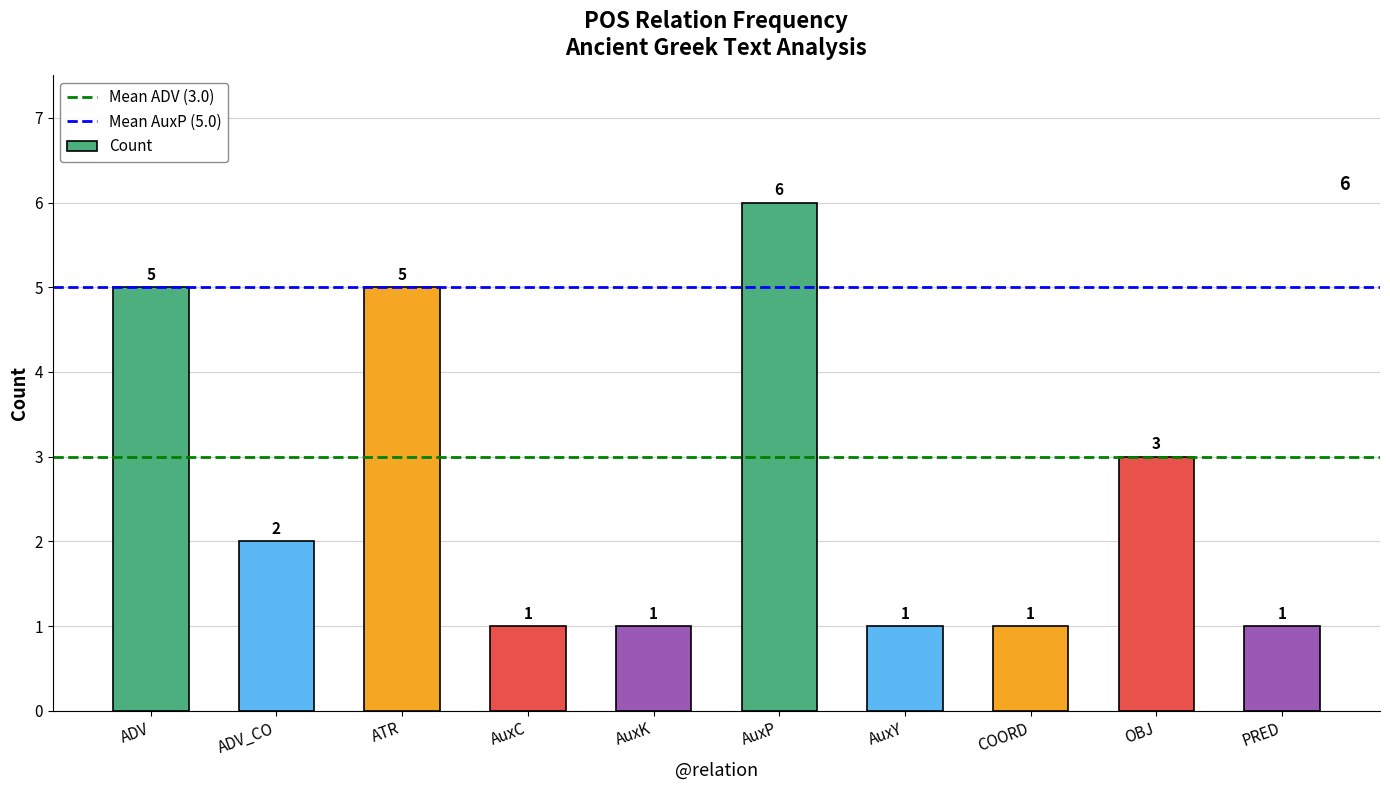

Does the chart contain any negative values?

No